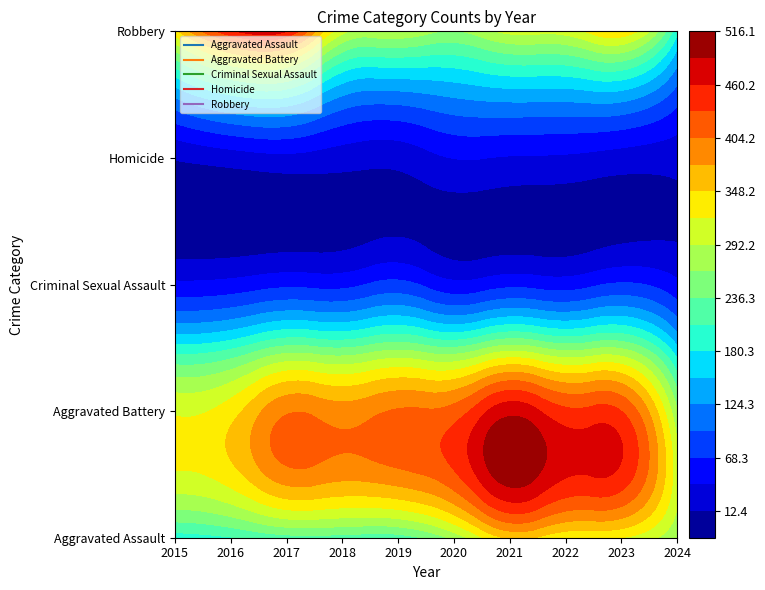

Reading left to right, extract all data points from this chart.

Aggravated Assault: 2015=194	2016=206	2017=225	2018=225	2019=223	2020=273	2021=352	2022=327	2023=320	2024=266
Aggravated Battery: 2015=316	2016=336	2017=400	2018=389	2019=407	2020=416	2021=479	2022=439	2023=432	2024=266
Criminal Sexual Assault: 2015=46	2016=50	2017=62	2018=60	2019=77	2020=48	2021=61	2022=55	2023=72	2024=47
Homicide: 2015=15	2016=26	2017=33	2018=25	2019=22	2020=41	2021=38	2022=36	2023=28	2024=23
Robbery: 2015=337	2016=454	2017=460	2018=301	2019=287	2020=263	2021=300	2022=304	2023=341	2024=187